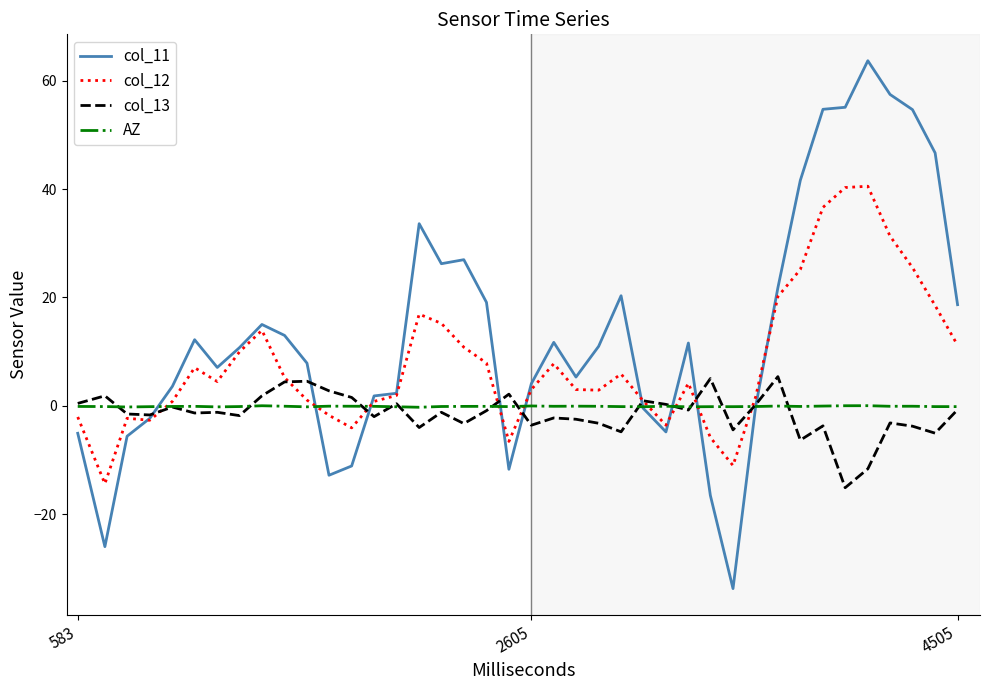

What is the maximum value for col_11?

63.7